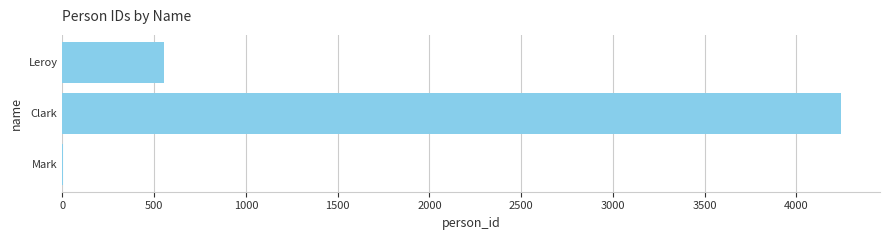

What is the maximum value shown in the chart?

4243